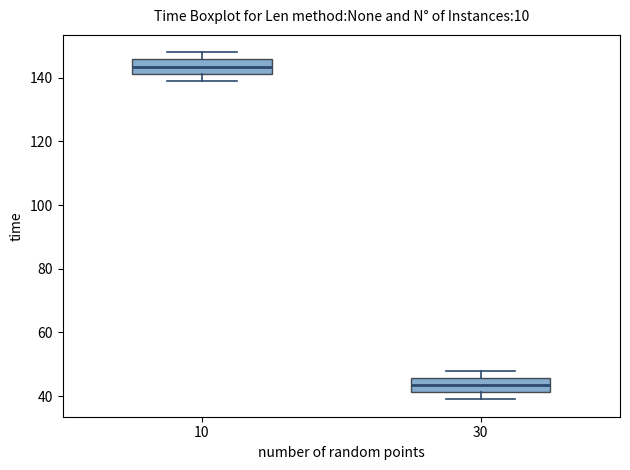

Where is the lower edge of the box at x = 10 on the y-axis? The values are not printed on the chart, so give them approximately, as read against the axis.

142